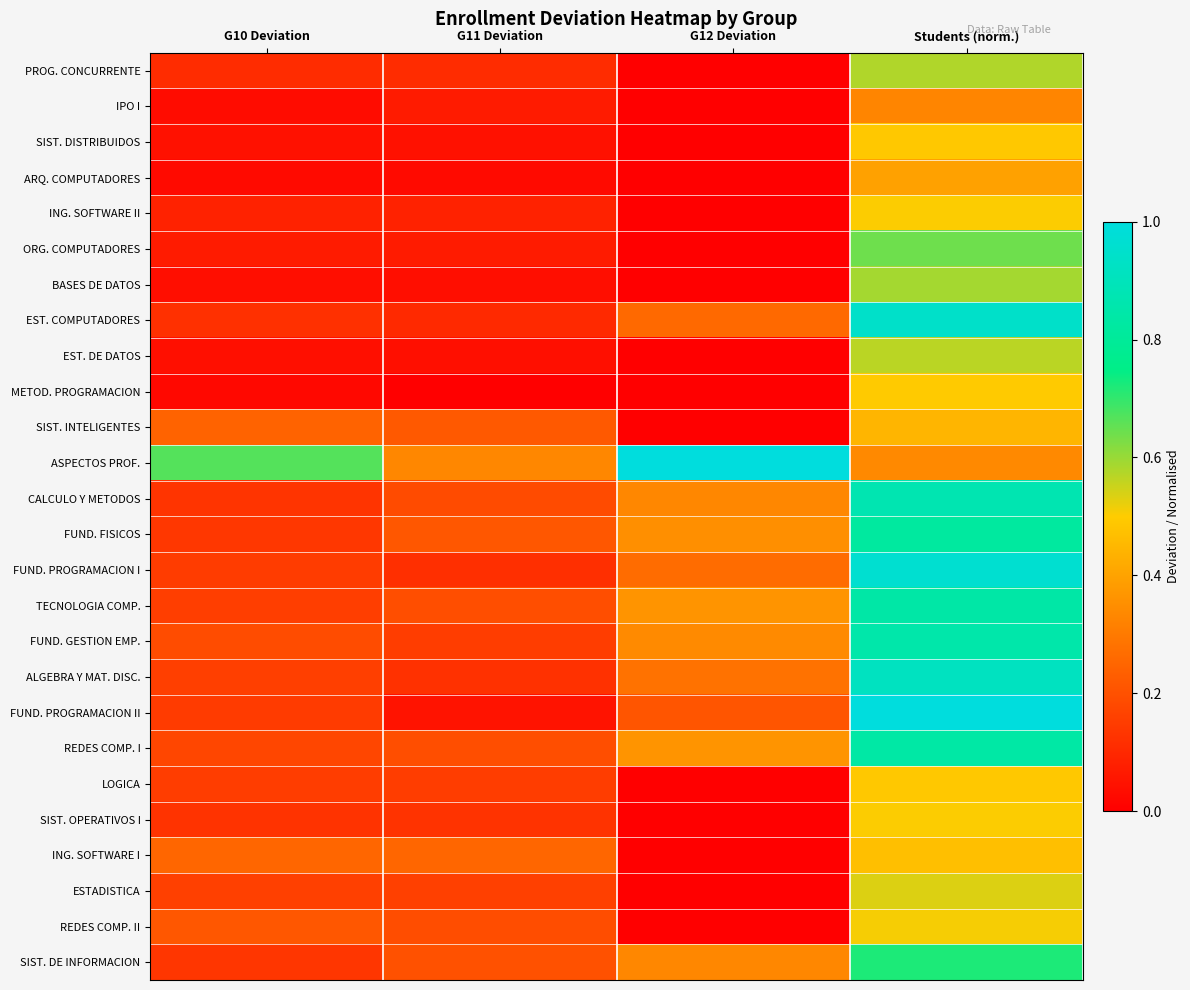

Reading right to left, list all the values displayed in this chart.

PROG. CONCURRENTE: Students (norm.)=0.6	G12 Deviation=0.0	G11 Deviation=0.1	G10 Deviation=0.1
IPO I: Students (norm.)=0.3	G12 Deviation=0.0	G11 Deviation=0.1	G10 Deviation=0.0
SIST. DISTRIBUIDOS: Students (norm.)=0.5	G12 Deviation=0.0	G11 Deviation=0.0	G10 Deviation=0.0
ARQ. COMPUTADORES: Students (norm.)=0.4	G12 Deviation=0.0	G11 Deviation=0.0	G10 Deviation=0.0
ING. SOFTWARE II: Students (norm.)=0.5	G12 Deviation=0.0	G11 Deviation=0.1	G10 Deviation=0.1
ORG. COMPUTADORES: Students (norm.)=0.6	G12 Deviation=0.0	G11 Deviation=0.1	G10 Deviation=0.1
BASES DE DATOS: Students (norm.)=0.6	G12 Deviation=0.0	G11 Deviation=0.0	G10 Deviation=0.0
EST. COMPUTADORES: Students (norm.)=0.9	G12 Deviation=0.3	G11 Deviation=0.1	G10 Deviation=0.1
EST. DE DATOS: Students (norm.)=0.6	G12 Deviation=0.0	G11 Deviation=0.0	G10 Deviation=0.0
METOD. PROGRAMACION: Students (norm.)=0.5	G12 Deviation=0.0	G11 Deviation=0.0	G10 Deviation=0.0
SIST. INTELIGENTES: Students (norm.)=0.4	G12 Deviation=0.0	G11 Deviation=0.2	G10 Deviation=0.2
ASPECTOS PROF.: Students (norm.)=0.3	G12 Deviation=1.0	G11 Deviation=0.3	G10 Deviation=0.7
CALCULO Y METODOS: Students (norm.)=0.9	G12 Deviation=0.3	G11 Deviation=0.2	G10 Deviation=0.1
FUND. FISICOS: Students (norm.)=0.8	G12 Deviation=0.4	G11 Deviation=0.2	G10 Deviation=0.1
FUND. PROGRAMACION I: Students (norm.)=1.0	G12 Deviation=0.3	G11 Deviation=0.1	G10 Deviation=0.1
TECNOLOGIA COMP.: Students (norm.)=0.8	G12 Deviation=0.4	G11 Deviation=0.2	G10 Deviation=0.2
FUND. GESTION EMP.: Students (norm.)=0.9	G12 Deviation=0.3	G11 Deviation=0.2	G10 Deviation=0.2
ALGEBRA Y MAT. DISC.: Students (norm.)=0.9	G12 Deviation=0.3	G11 Deviation=0.1	G10 Deviation=0.2
FUND. PROGRAMACION II: Students (norm.)=1.0	G12 Deviation=0.2	G11 Deviation=0.0	G10 Deviation=0.1
REDES COMP. I: Students (norm.)=0.8	G12 Deviation=0.4	G11 Deviation=0.2	G10 Deviation=0.2
LOGICA: Students (norm.)=0.5	G12 Deviation=0.0	G11 Deviation=0.2	G10 Deviation=0.2
SIST. OPERATIVOS I: Students (norm.)=0.5	G12 Deviation=0.0	G11 Deviation=0.1	G10 Deviation=0.1
ING. SOFTWARE I: Students (norm.)=0.5	G12 Deviation=0.0	G11 Deviation=0.2	G10 Deviation=0.2
ESTADISTICA: Students (norm.)=0.5	G12 Deviation=0.0	G11 Deviation=0.2	G10 Deviation=0.2
REDES COMP. II: Students (norm.)=0.5	G12 Deviation=0.0	G11 Deviation=0.2	G10 Deviation=0.2
SIST. DE INFORMACION: Students (norm.)=0.7	G12 Deviation=0.3	G11 Deviation=0.2	G10 Deviation=0.1